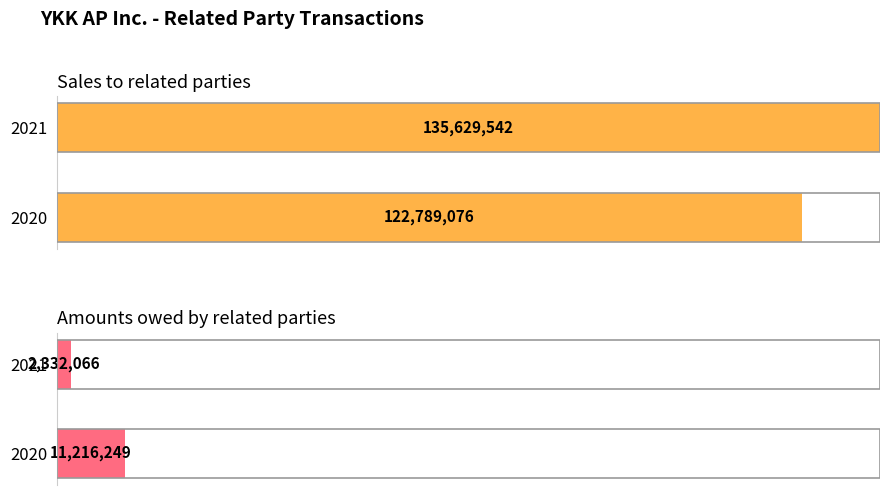

What is the sum of all Amounts owed by related parties values?

13548315